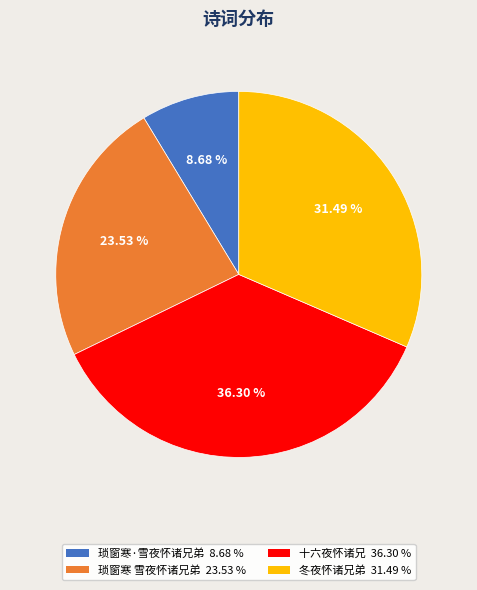

Count the number of slices in the pie.

4